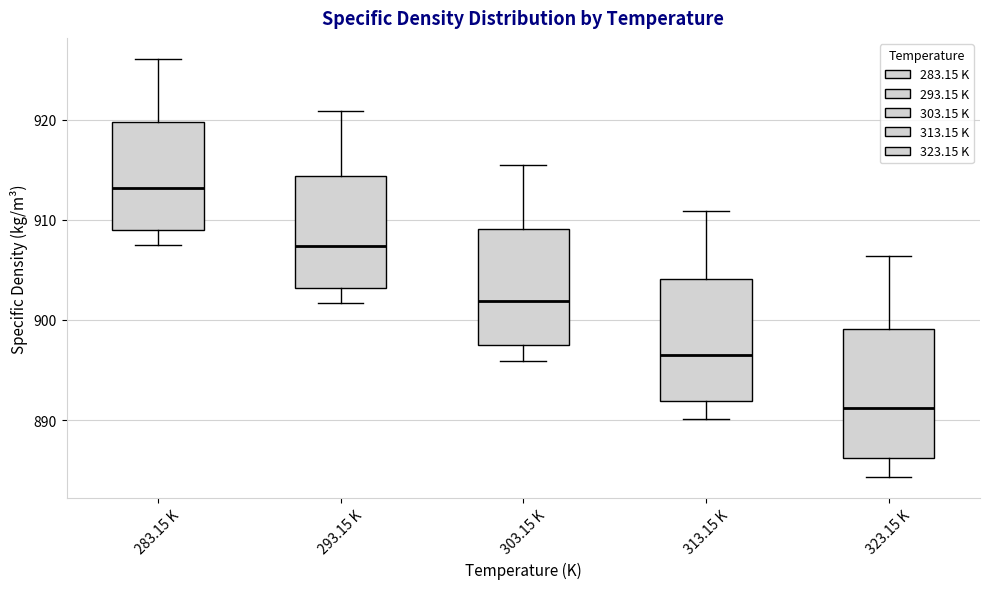

Reading left to right, read every box against the y-axis: the position of its median line, the range the box covers, and the ends of its whiskers. The values are not printed on the chart, so give them approximately, as read against the axis.

283.15 K: median 913, box 909 to 920, whiskers 908 to 926
293.15 K: median 907, box 903 to 914, whiskers 902 to 921
303.15 K: median 902, box 898 to 909, whiskers 896 to 916
313.15 K: median 897, box 892 to 904, whiskers 890 to 911
323.15 K: median 891, box 886 to 899, whiskers 884 to 906